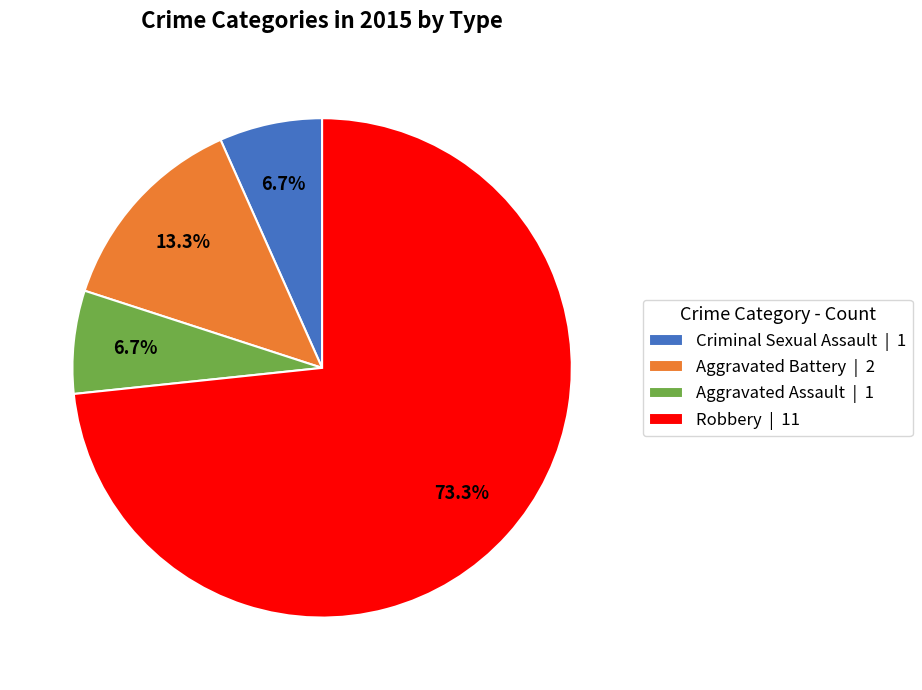

Is it true that Criminal Sexual Assault is 7% of the pie?

True